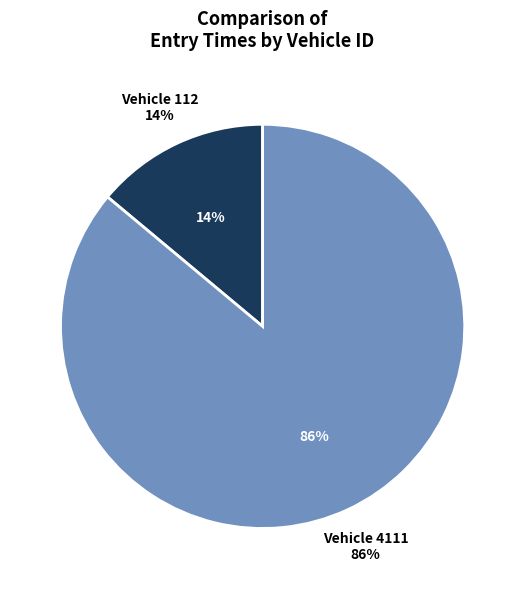

What percentage do 112 and 4111 together represent?

100.0%